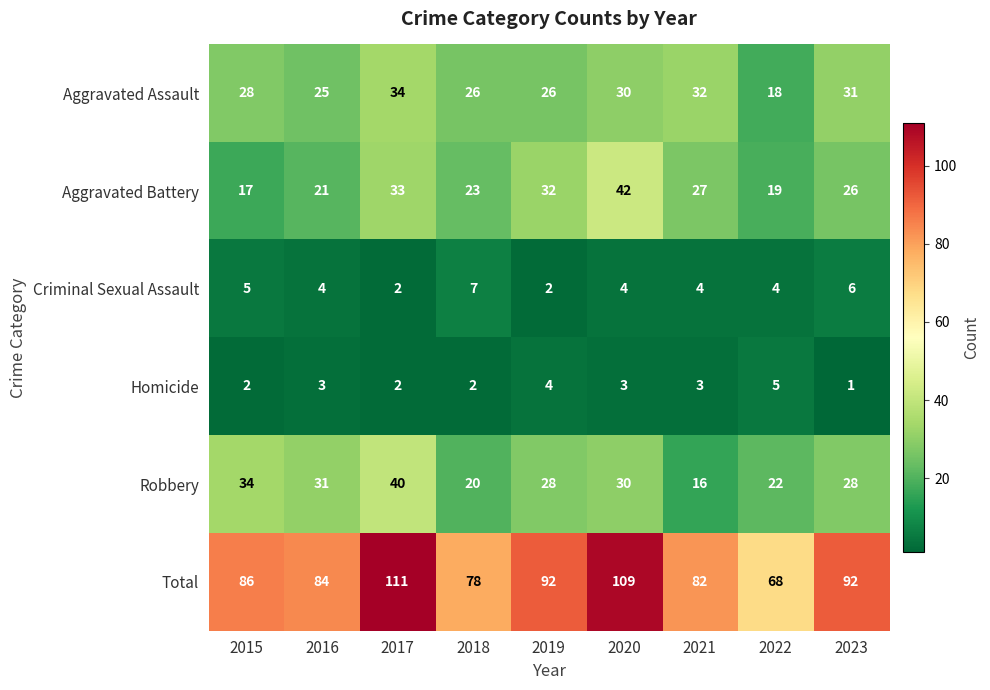

At which label does Total reach its minimum?

2022